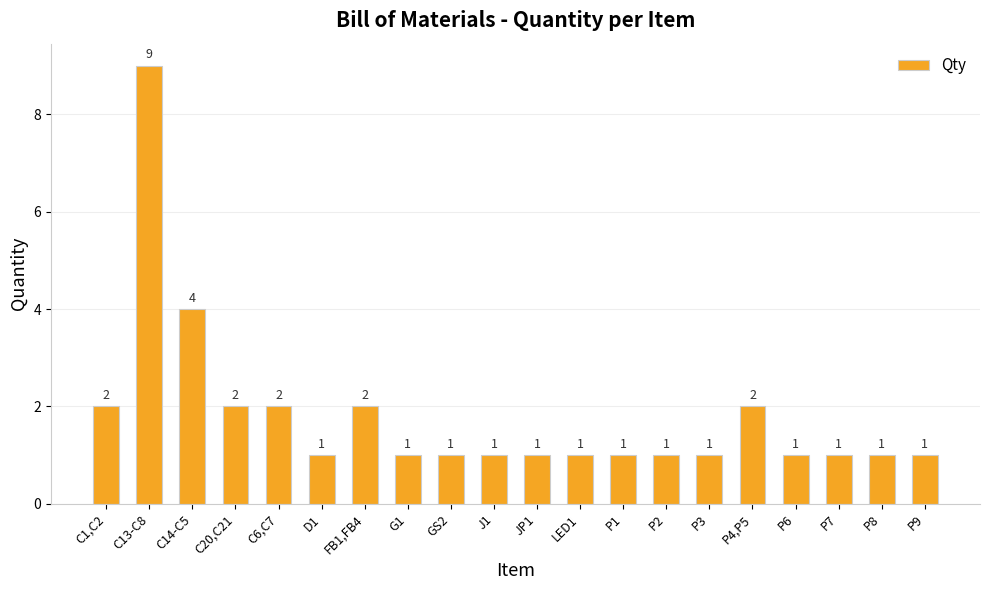

Is it true that the value at D1 is 1?

True